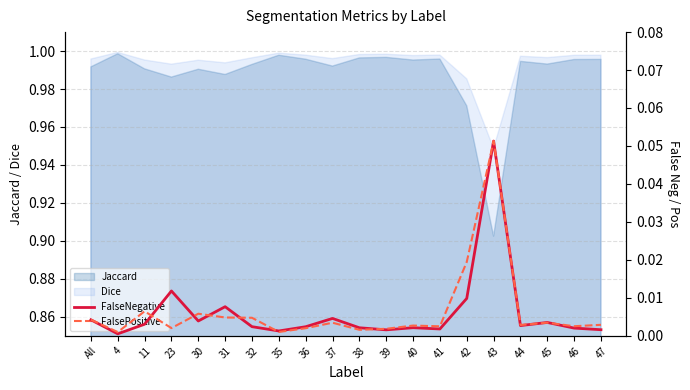

List the labels in order of FalseNegative value, largest first.

43, 23, 42, 31, 37, All, 30, 45, 11, 44, 32, 36, 40, 38, 46, 41, 47, 39, 35, 4